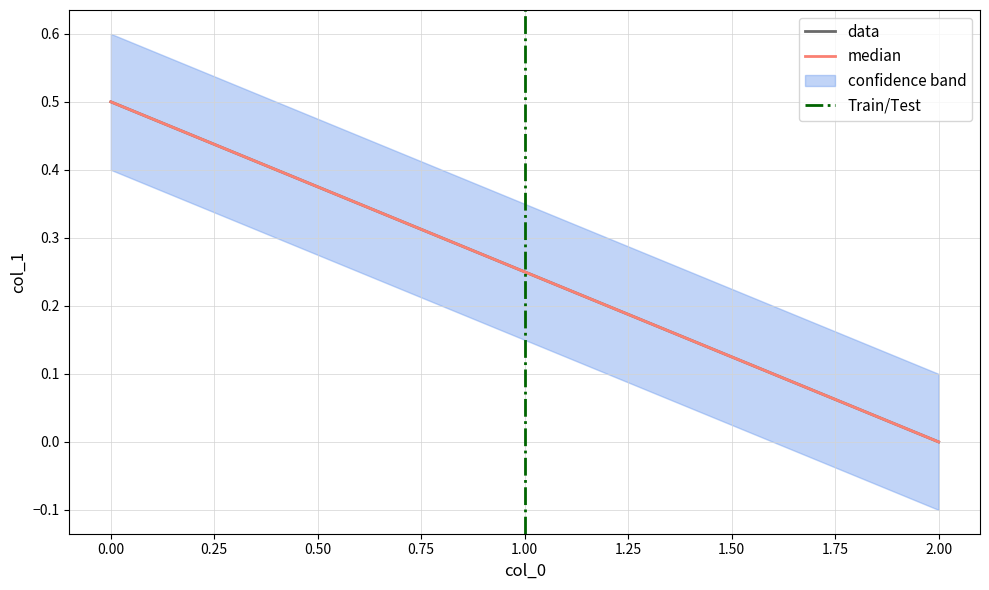

Reading right to left, what are all the values shown in this chart?

0.0	0.2	0.5